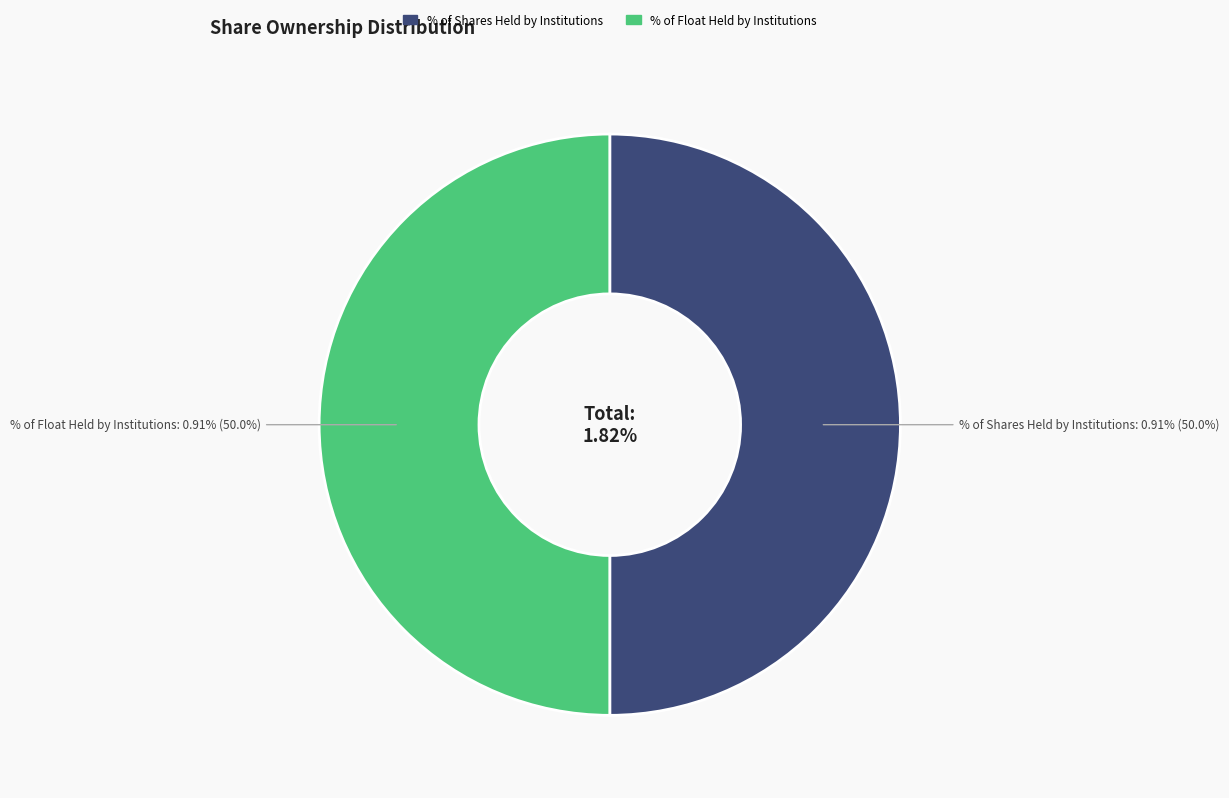

Which slice is the largest?

% of Shares Held by Institutions